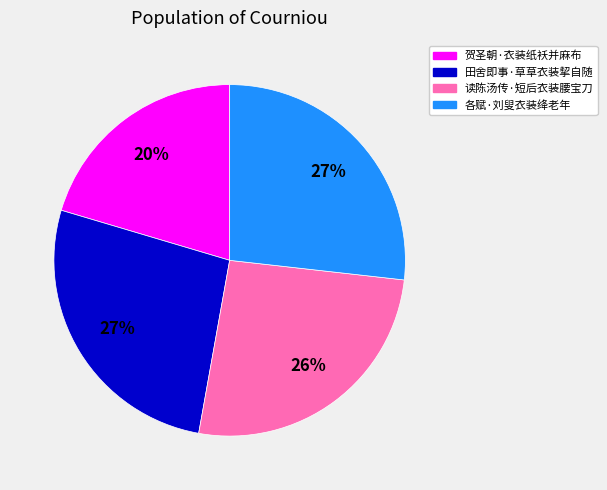

How many slices are in this pie chart?

4